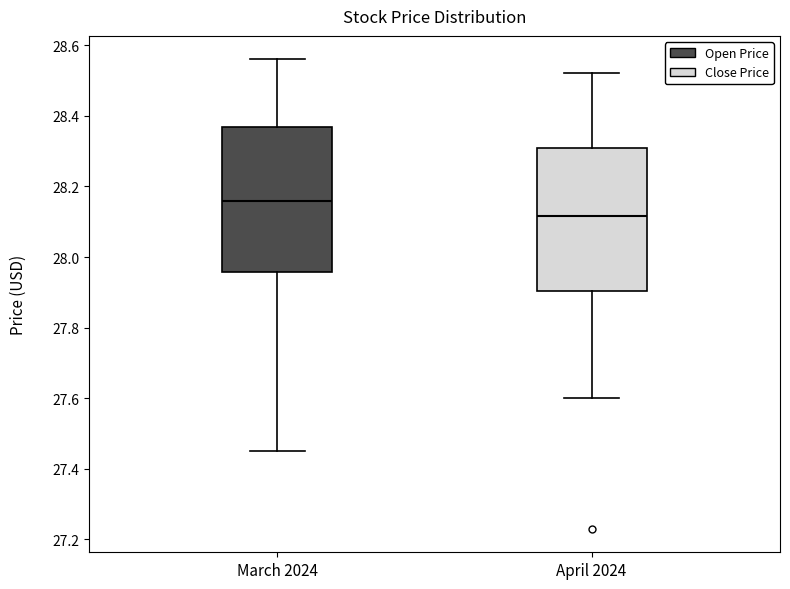

Where does the lower whisker of the box for March 2024 end on the y-axis? The values are not printed on the chart, so give them approximately, as read against the axis.

27.46